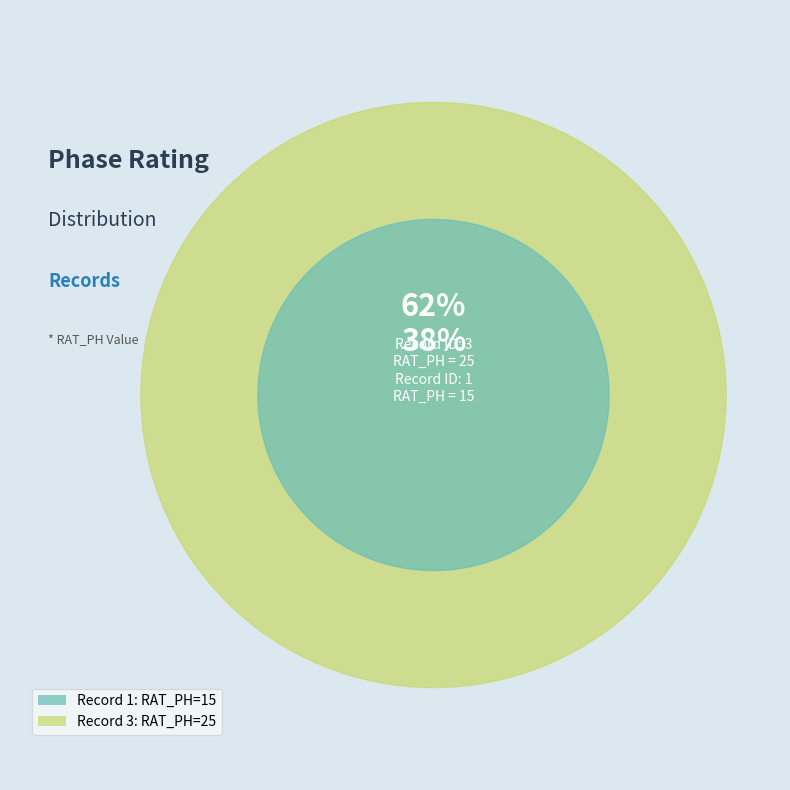

Is there a majority slice in this chart?

Yes